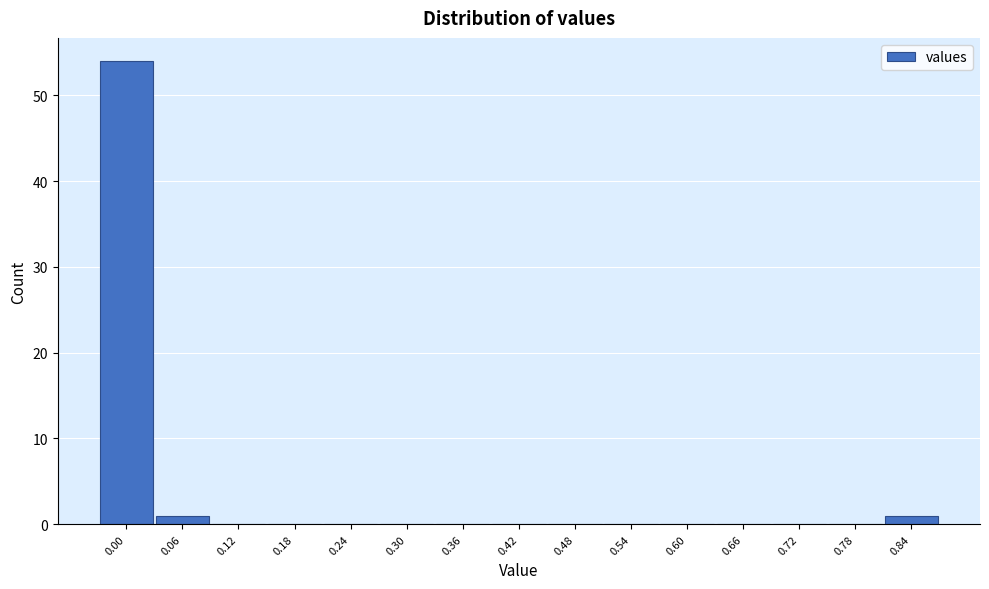

Reading left to right, what are all the values shown in this chart?

0.00=54	0.06=1	0.12=0	0.18=0	0.24=0	0.30=0	0.36=0	0.42=0	0.48=0	0.54=0	0.60=0	0.66=0	0.72=0	0.78=0	0.84=1